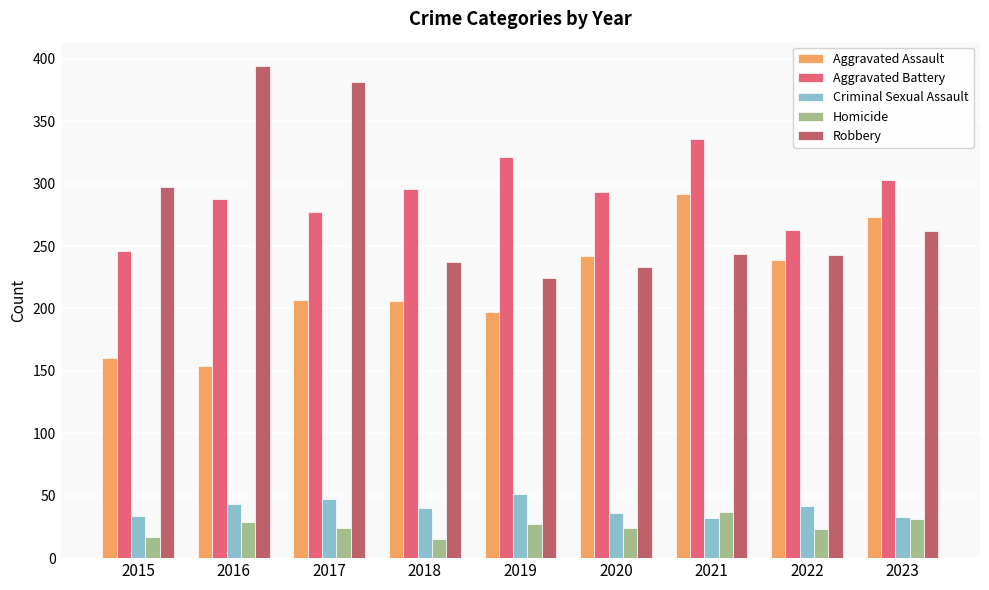

Which series has the widest spread of values?

Robbery